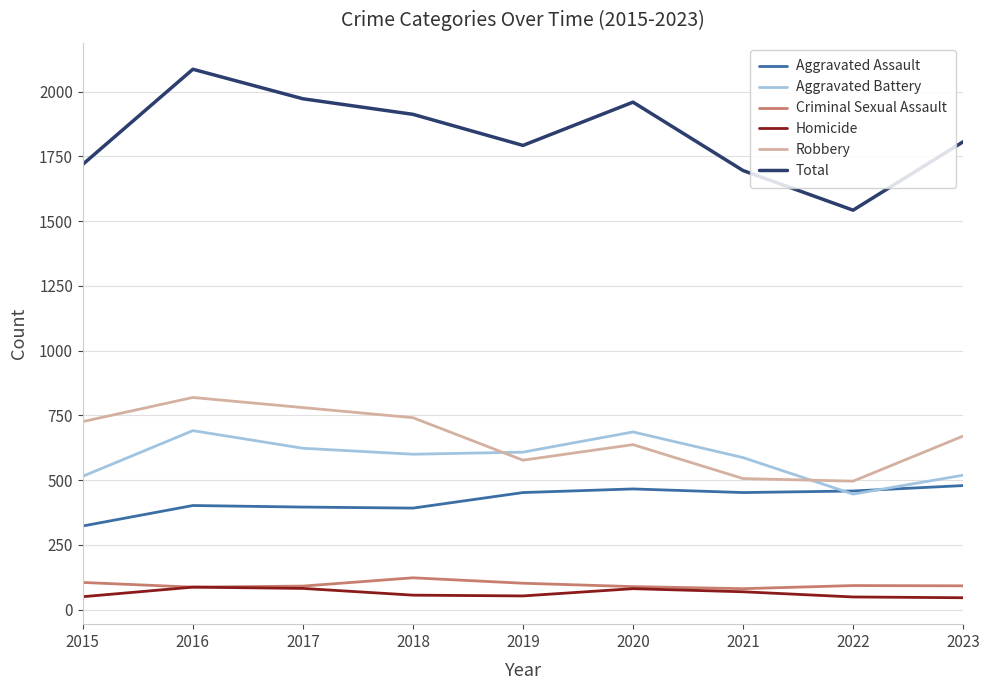

True or false: Aggravated Assault has more than 0 interior local peaks.

True